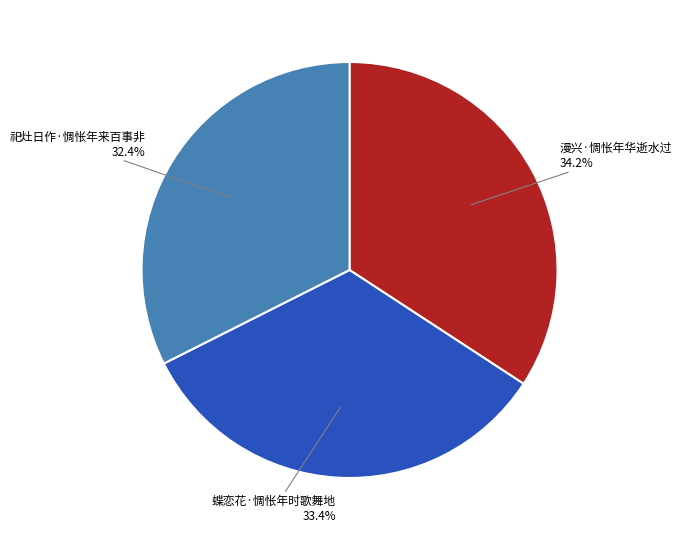

Does 漫兴·惆怅年华逝水过 represent more than half of the total?

No